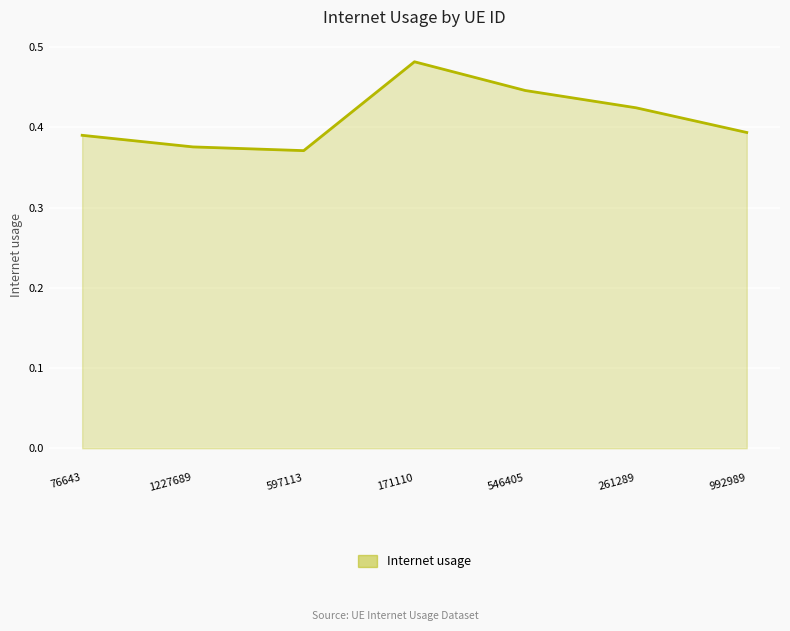

The chart shows a value of 0.7 at 992989. True or false?

False